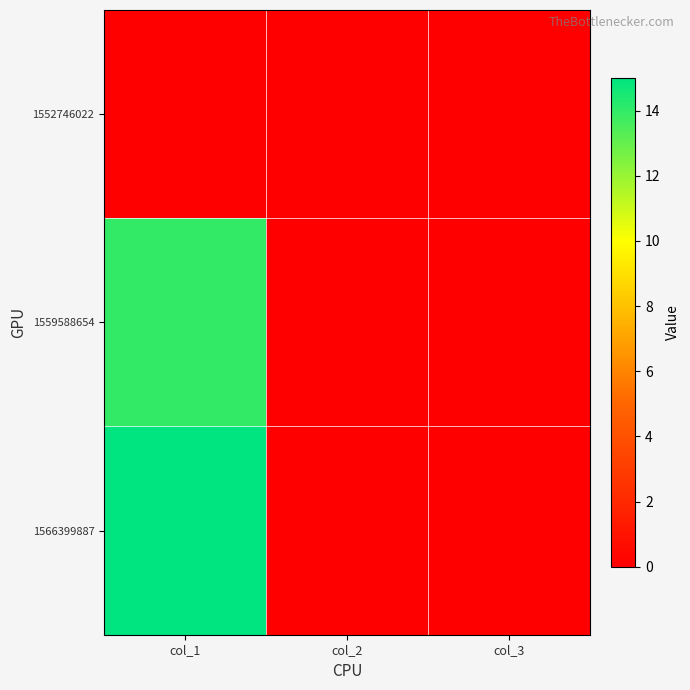

List the series in order of their peak value, highest first.

1566399887, 1559588654, 1552746022